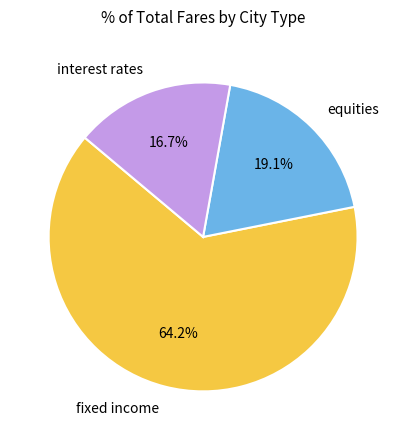

To the nearest percent, what is the difference between the fixed income and equities slice percentages?

45%